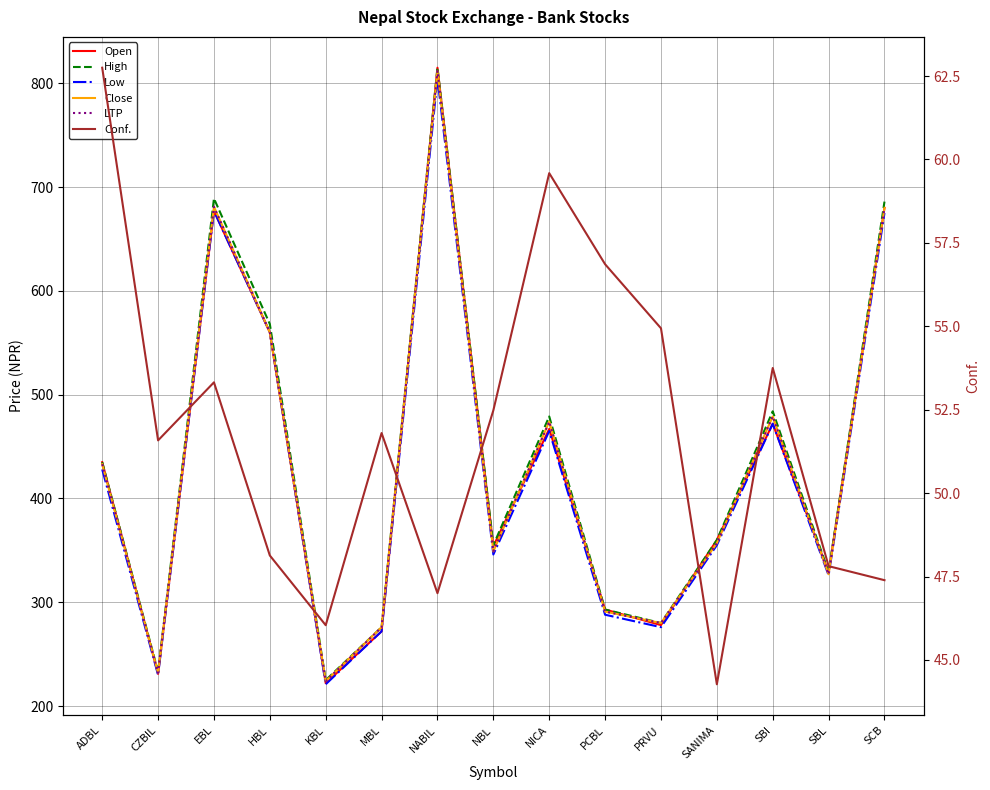

How many interior local peaks does the Low series have?

4